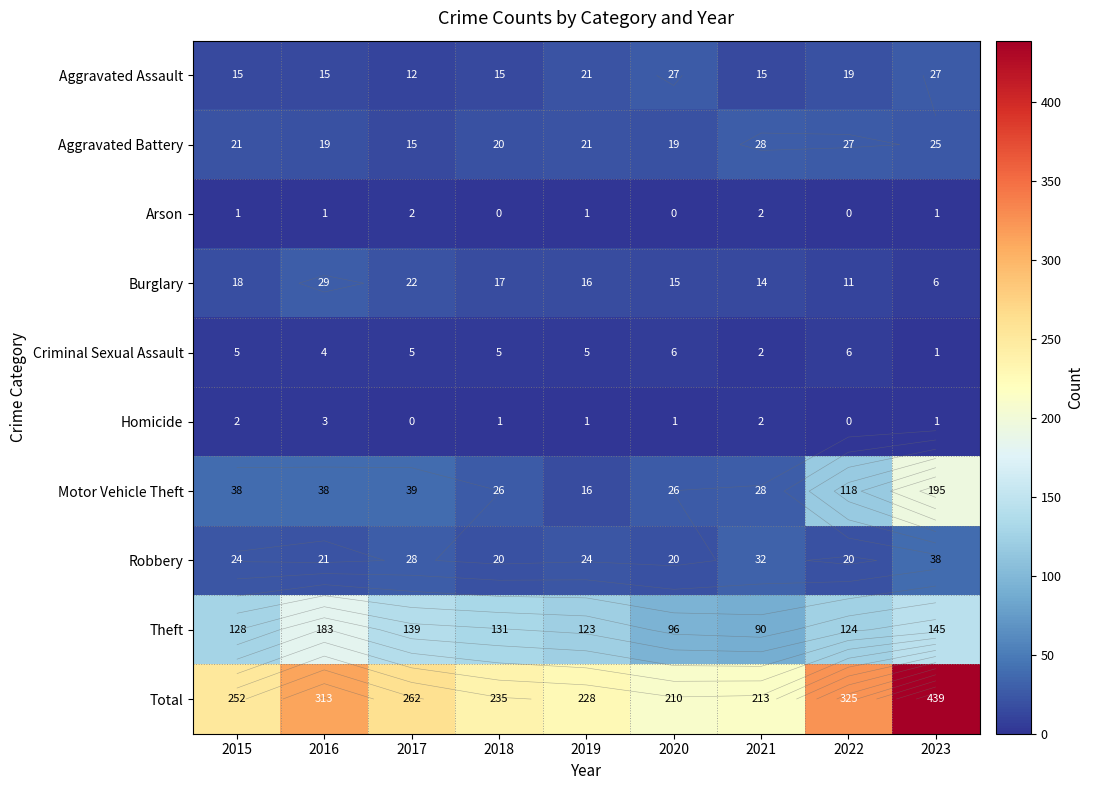

Read the Homicide value at 2023.

1